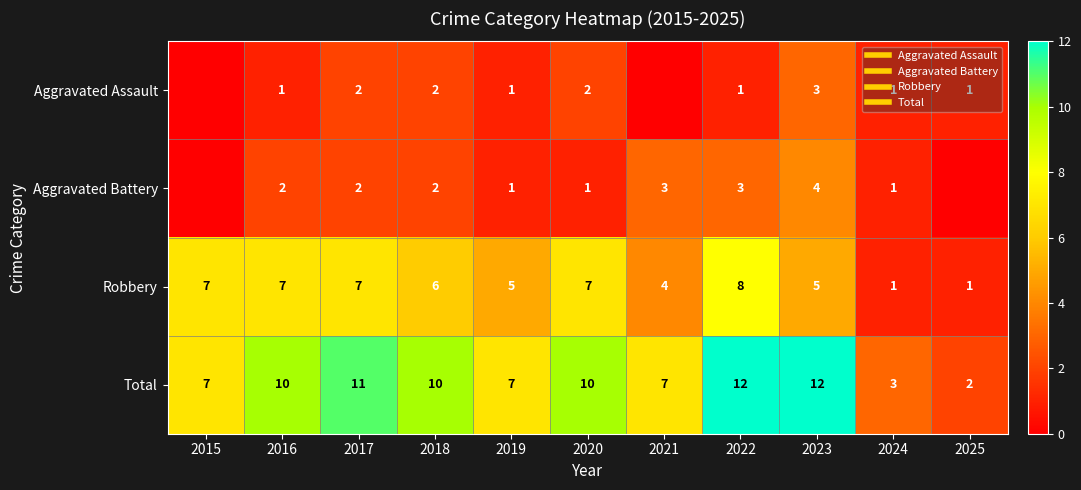

Where is Total nearest to the value 7?

2015